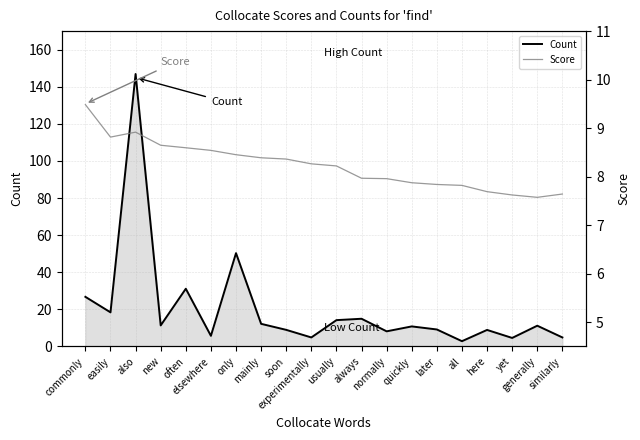

Reading left to right, list all the values displayed in this chart.

Count: 26.8	18.4	146.9	11.4	31.1	5.7	50.3	12.2	9.0	4.9	14.2	14.9	8.2	10.8	9.2	2.9	8.9	4.6	11.2	4.9
Score: 9.5	8.8	8.9	8.6	8.6	8.5	8.5	8.4	8.4	8.3	8.2	8.0	8.0	7.9	7.8	7.8	7.7	7.6	7.6	7.6